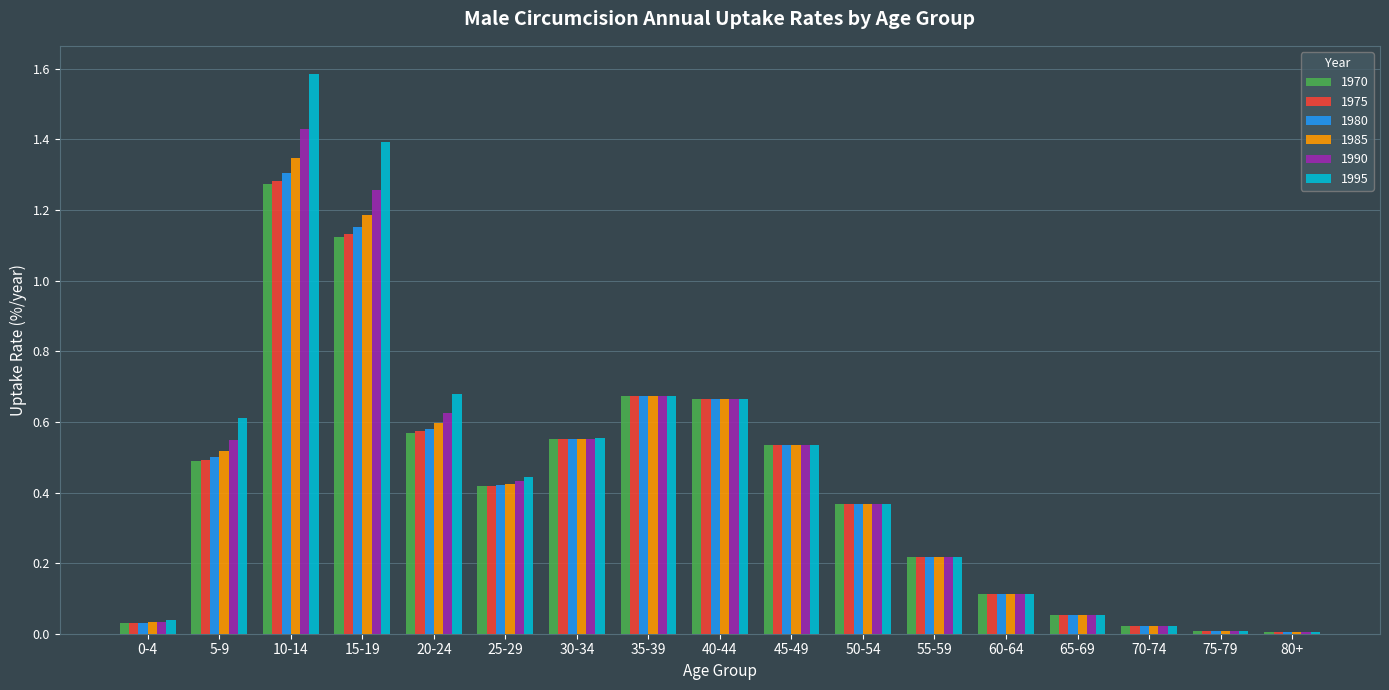

The 1995 series shows 0.1 at 0-4. True or false?

False